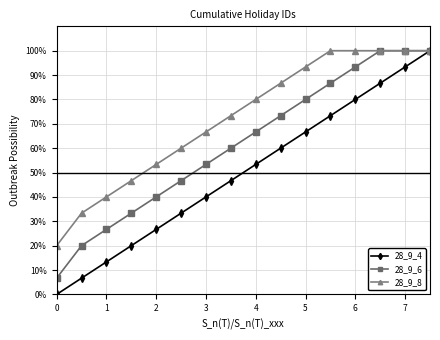

Reading left to right, transcribe all the data shown in this chart.

28_9_4: 0.0	0.1	0.1	0.2	0.3	0.3	0.4	0.5	0.5	0.6	0.7	0.7	0.8	0.9	0.9	1.0
28_9_6: 0.1	0.2	0.3	0.3	0.4	0.5	0.5	0.6	0.7	0.7	0.8	0.9	0.9	1.0	1.0	1.0
28_9_8: 0.2	0.3	0.4	0.5	0.5	0.6	0.7	0.7	0.8	0.9	0.9	1.0	1.0	1.0	1.0	1.0